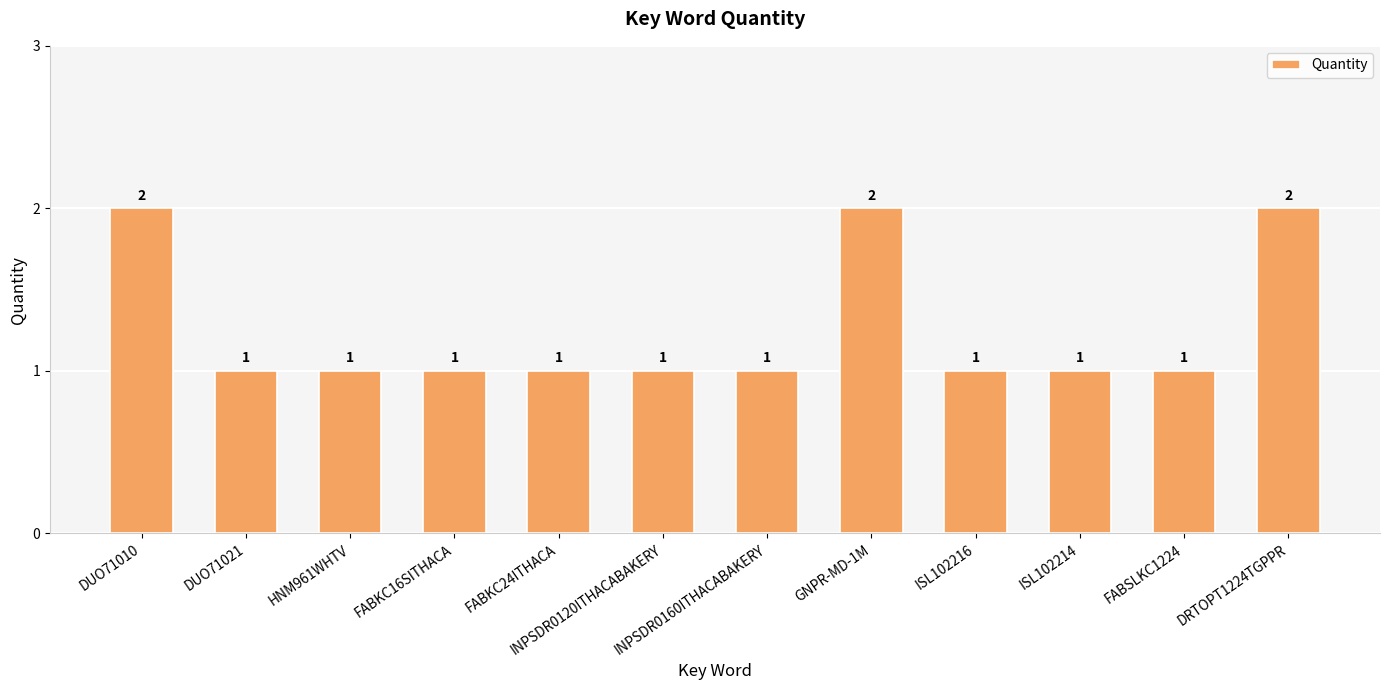

How many values are between 1 and 2?

12